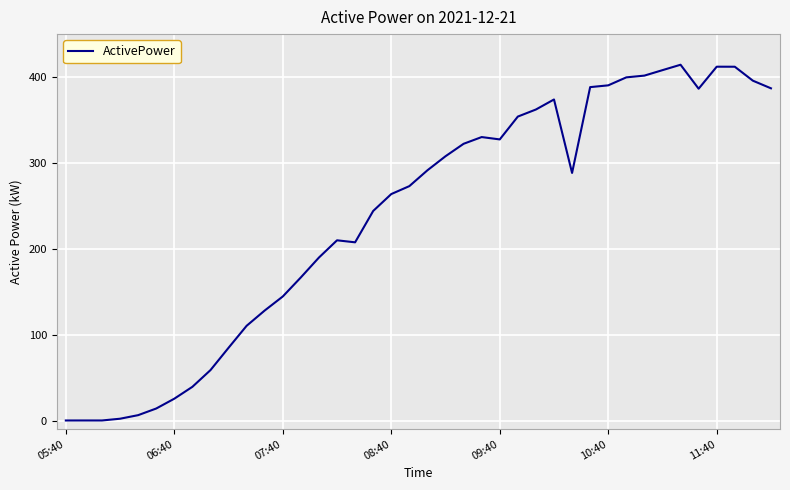

What is the greatest value displayed?

414.3